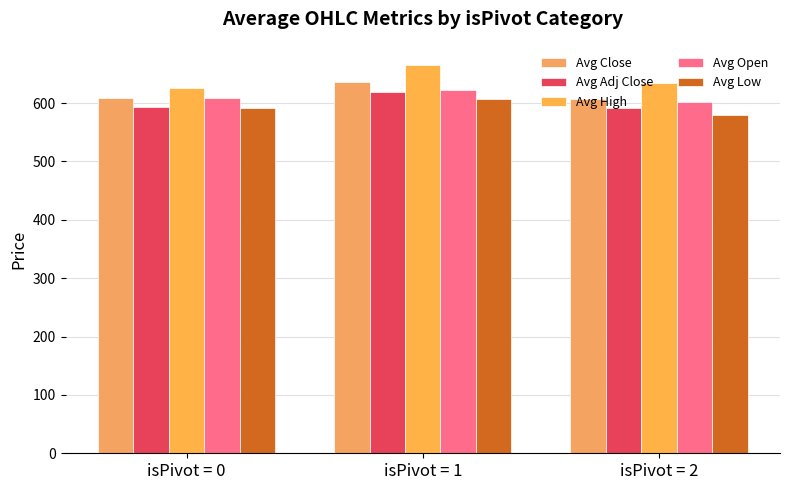

What is the difference between the second highest and minimum values in the Avg Low series?

12.8